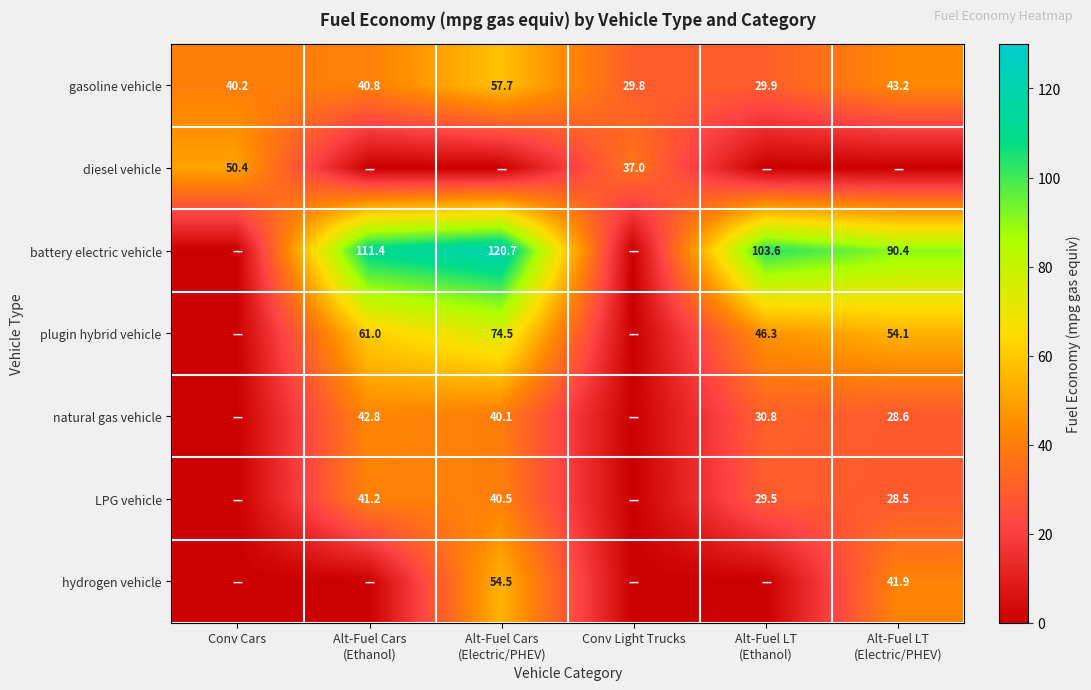

Is it true that diesel vehicle equals 50.4 at Conv Cars?

True